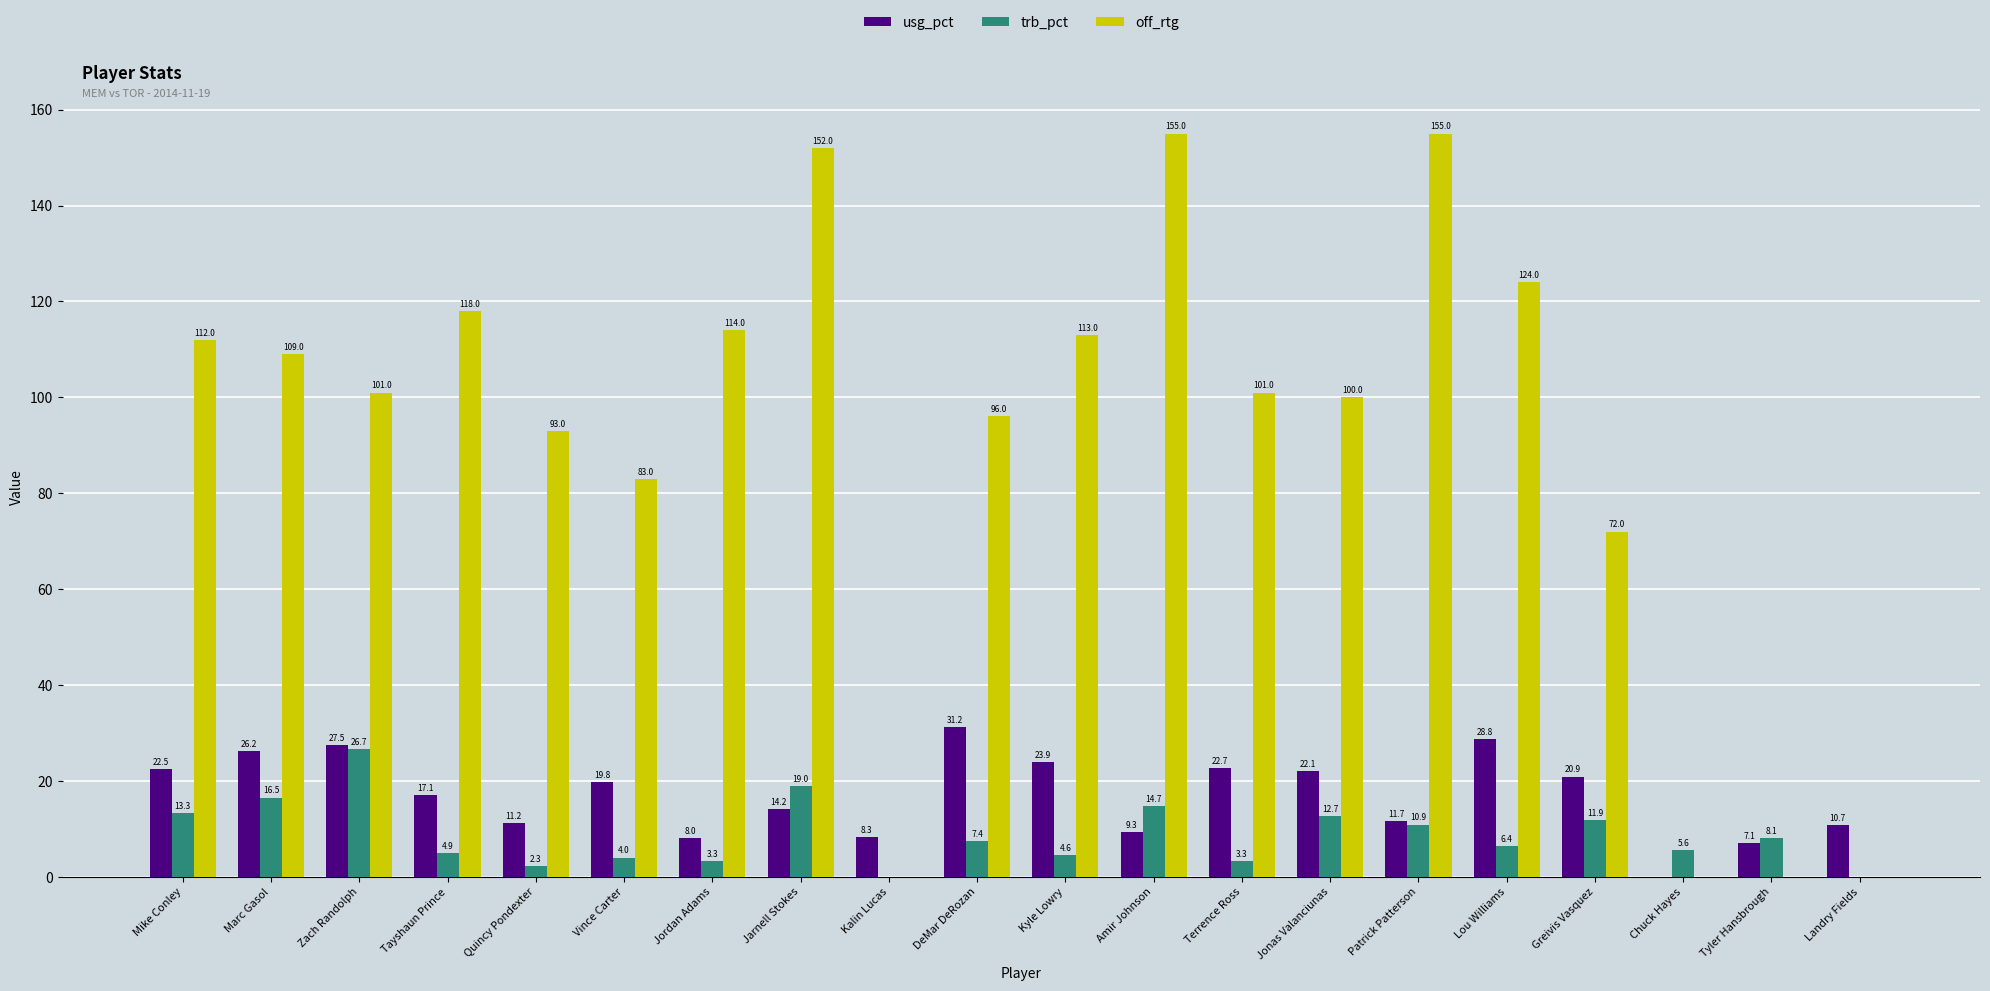

How many series are shown in this chart?

3